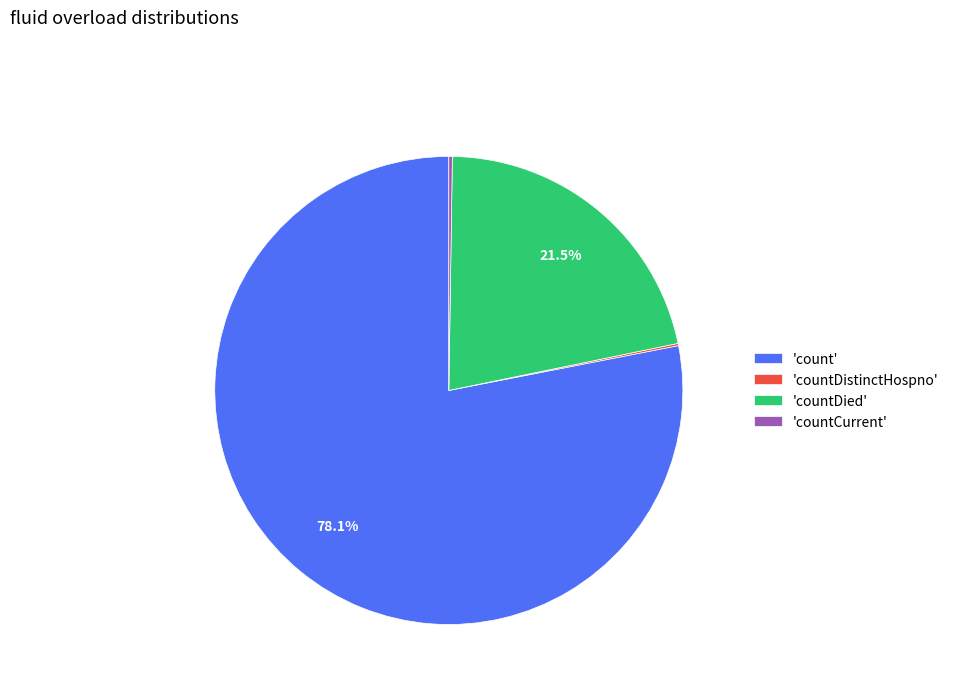

What is the largest slice in the pie chart?

'count'